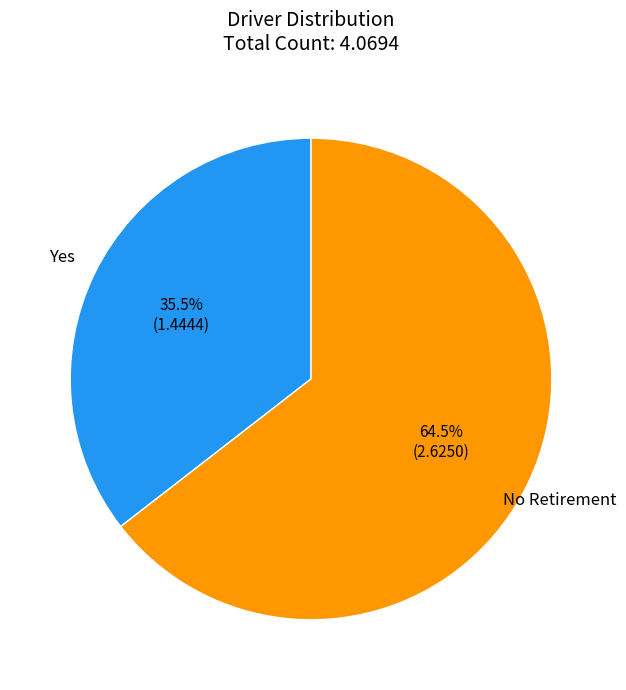

To the nearest percent, what is the difference between the largest and smallest slice percentages?

29%